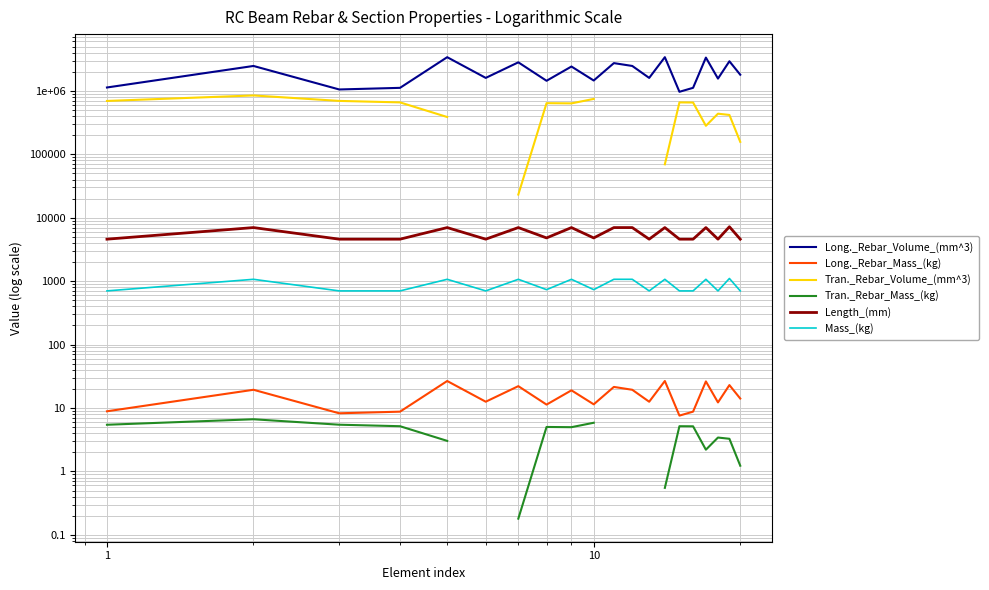

True or false: Long._Rebar_Volume_(mm^3) has more than 0 points higher than both neighbors.

True